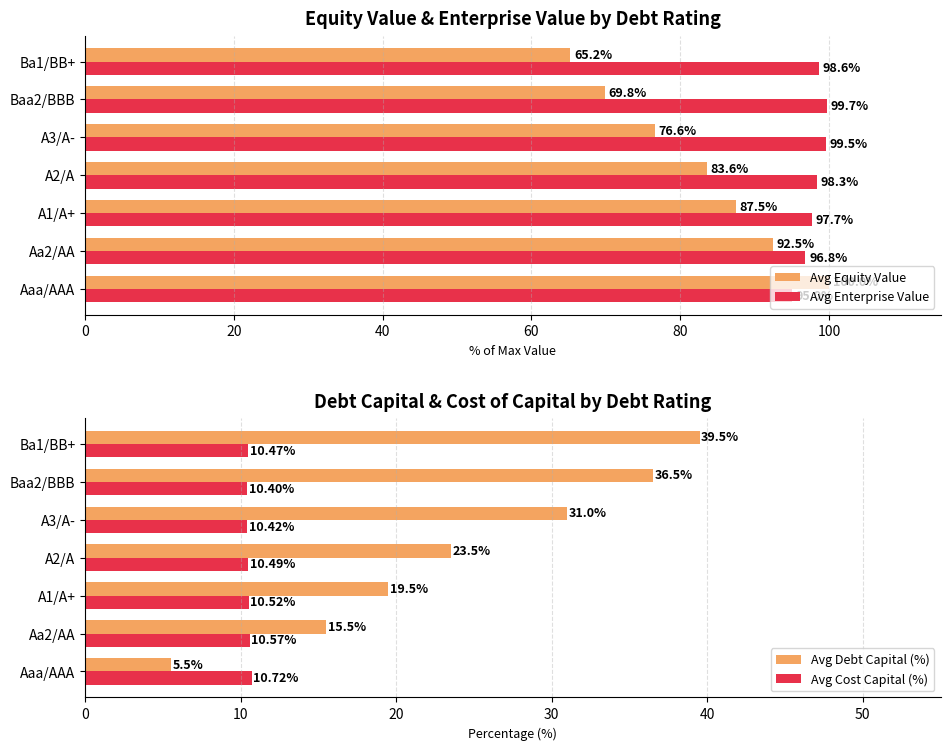

What is the difference between the maximum and minimum values in the Avg Equity Value series?

34.8